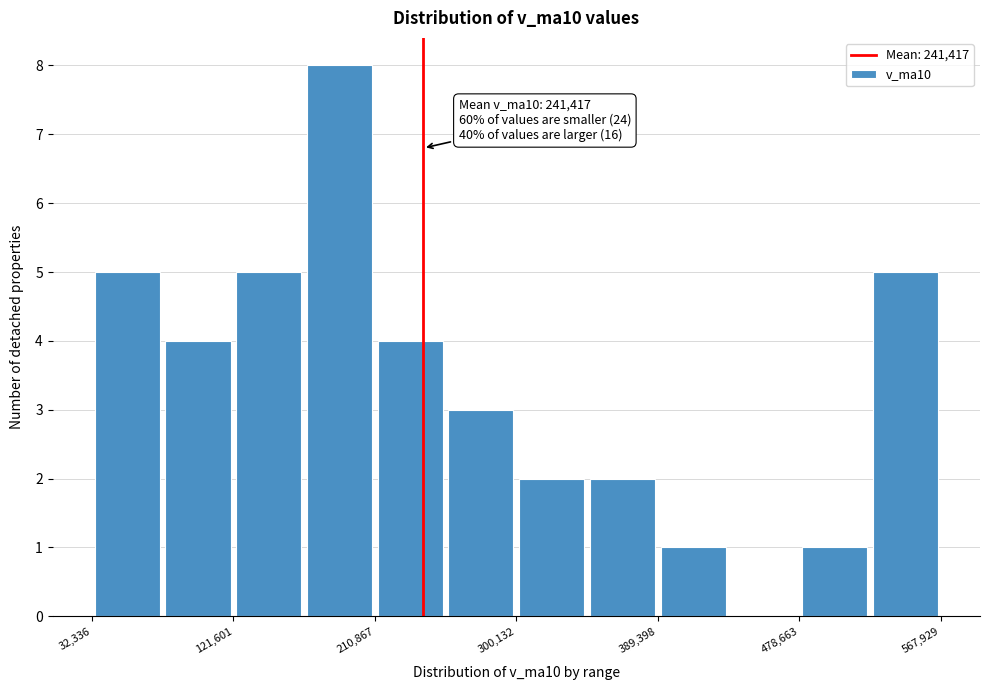

Which range on the x-axis has the tallest bar?

170000 to 210000